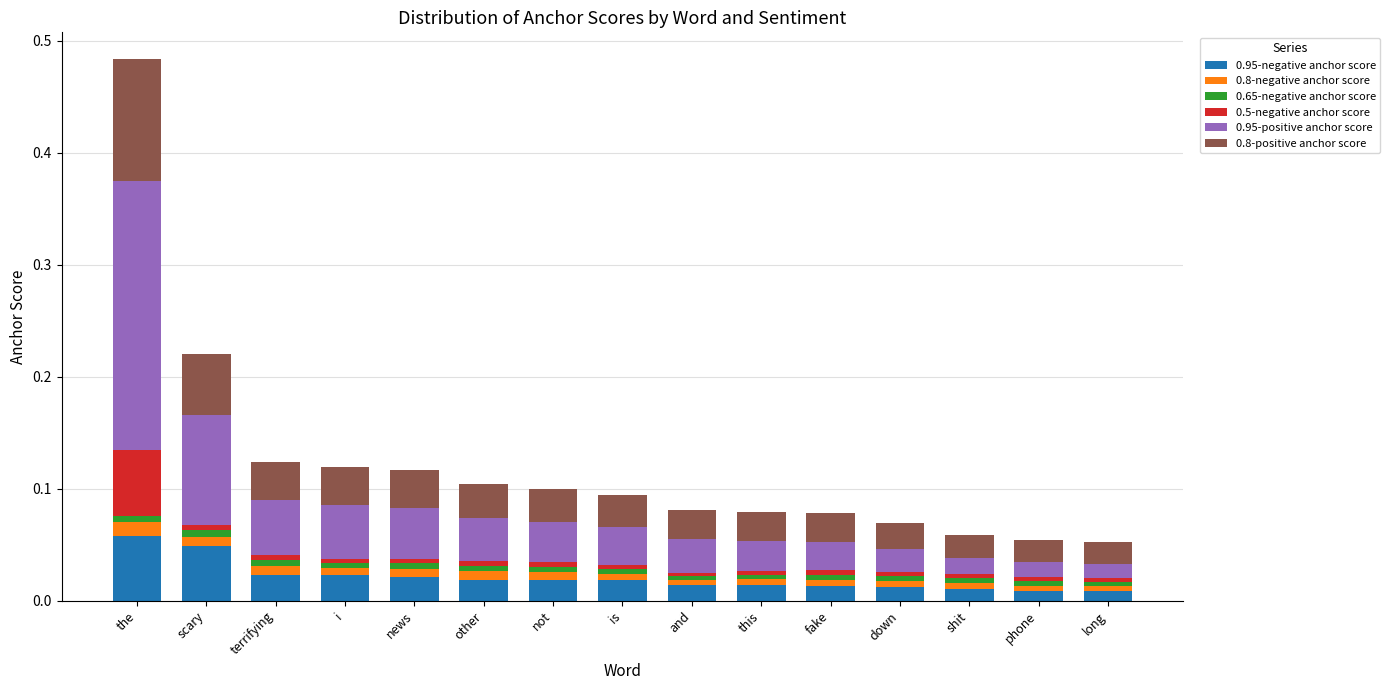

At which category is the sum across all series the highest?

the